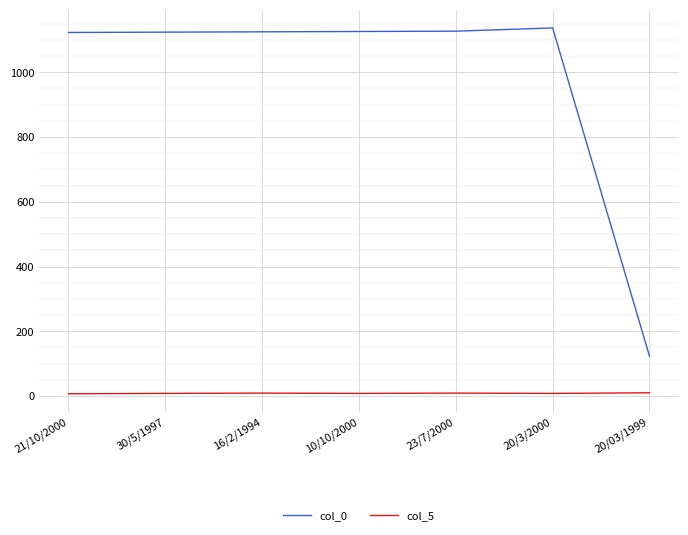

Which category has the lowest value in the col_0 series?

20/03/1999